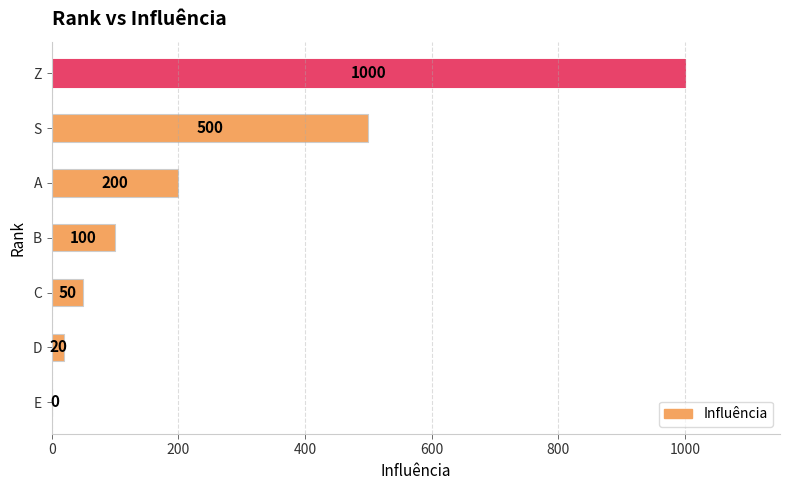

What is the change in value from C to B?

+50